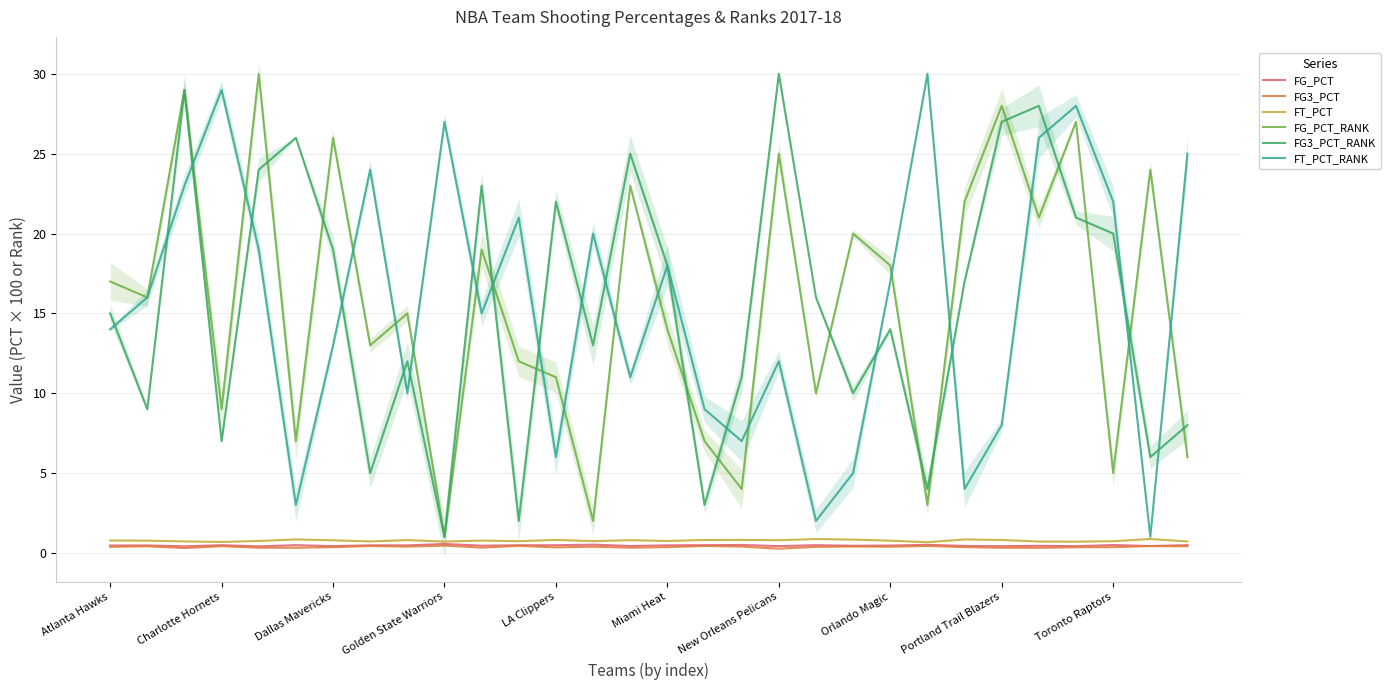

At 25, list the series in order from smallest to largest.

FG3_PCT, FG_PCT, FT_PCT, FG_PCT_RANK, FT_PCT_RANK, FG3_PCT_RANK